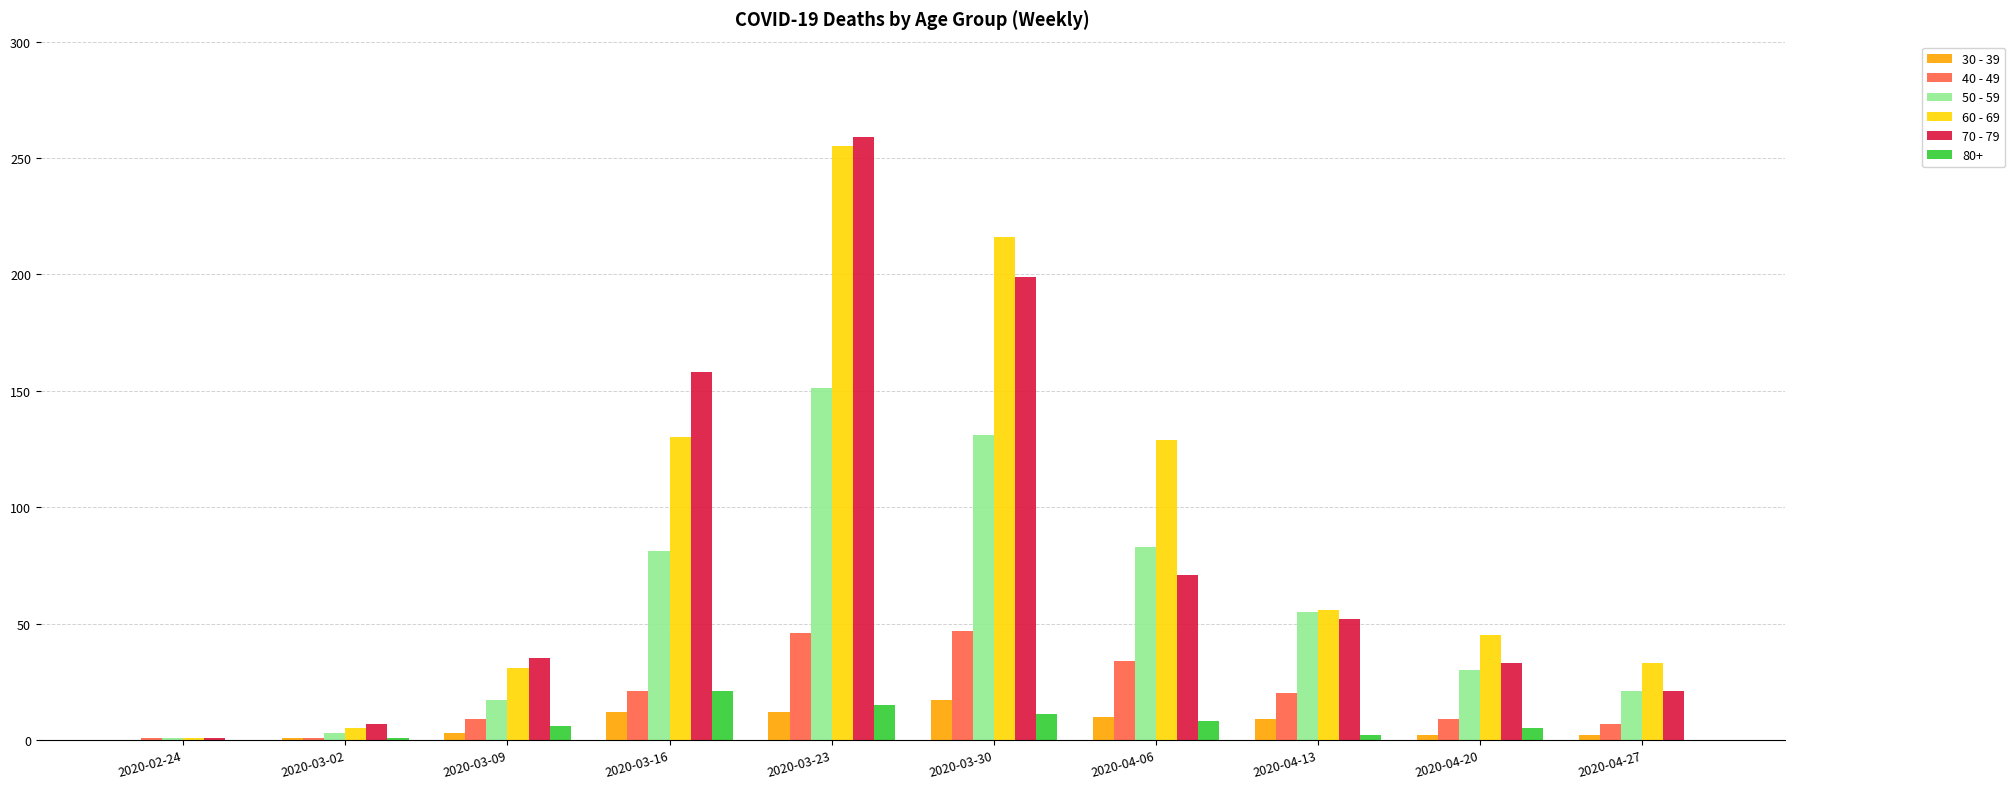

Count the number of categories in the chart.

10